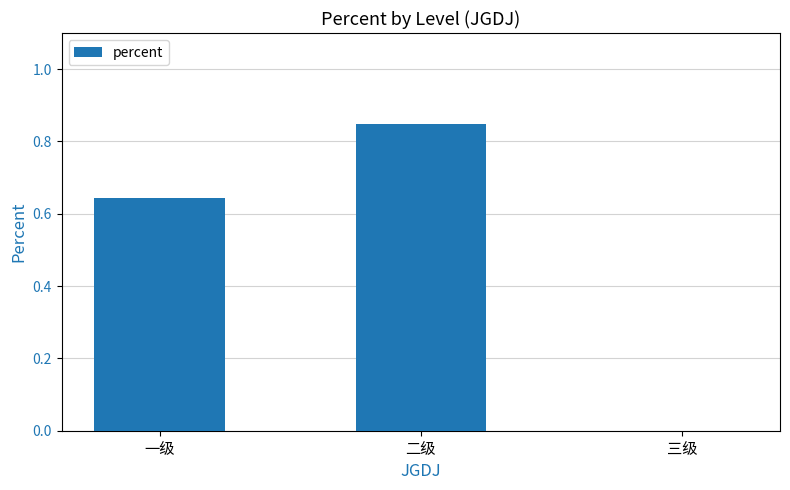

At which category does the chart reach its peak across all series?

二级